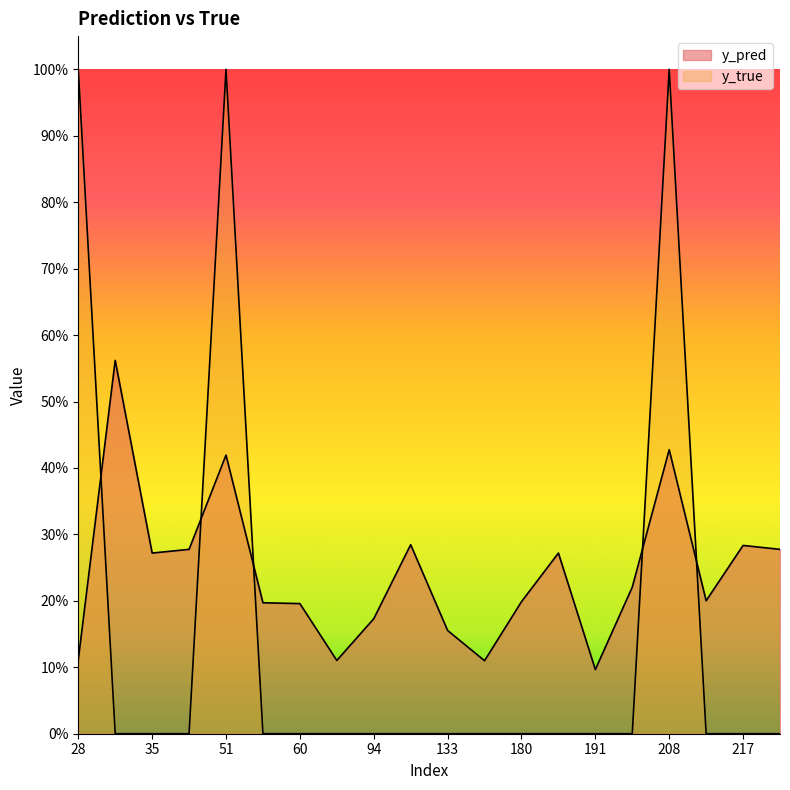

How many interior local peaks does the y_pred series have?

6